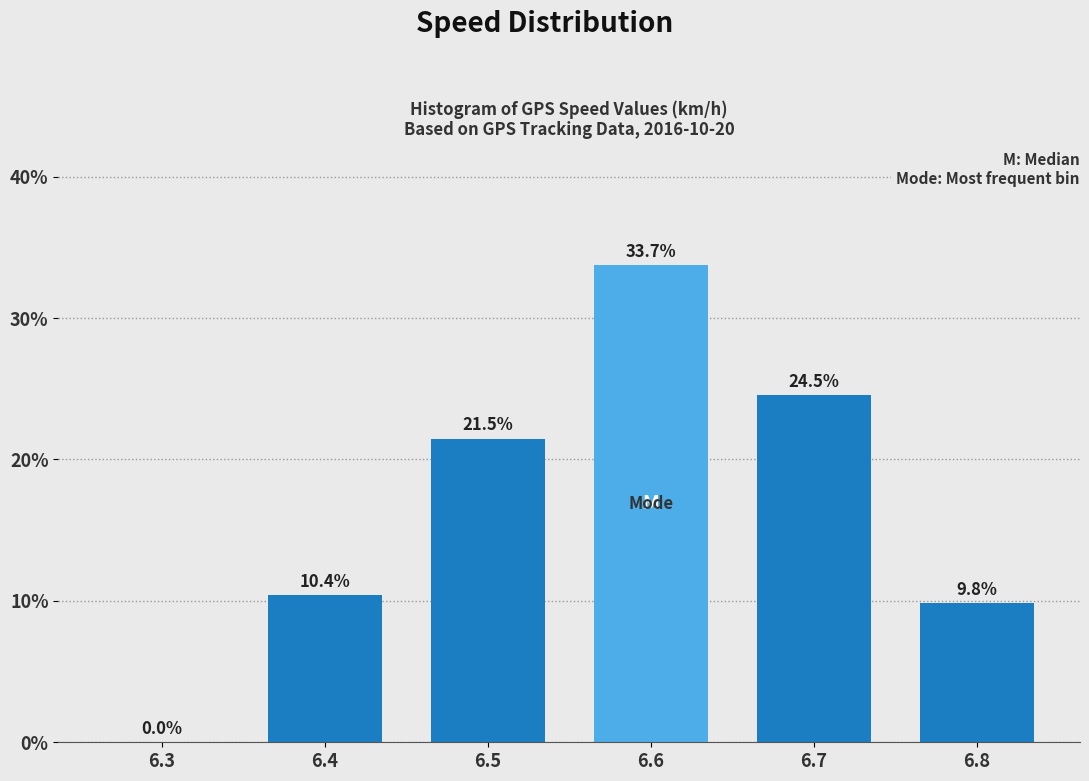

Reading left to right, transcribe all the data shown in this chart.

6.3=0.0	6.4=10.4	6.5=21.5	6.6=33.7	6.7=24.5	6.8=9.8